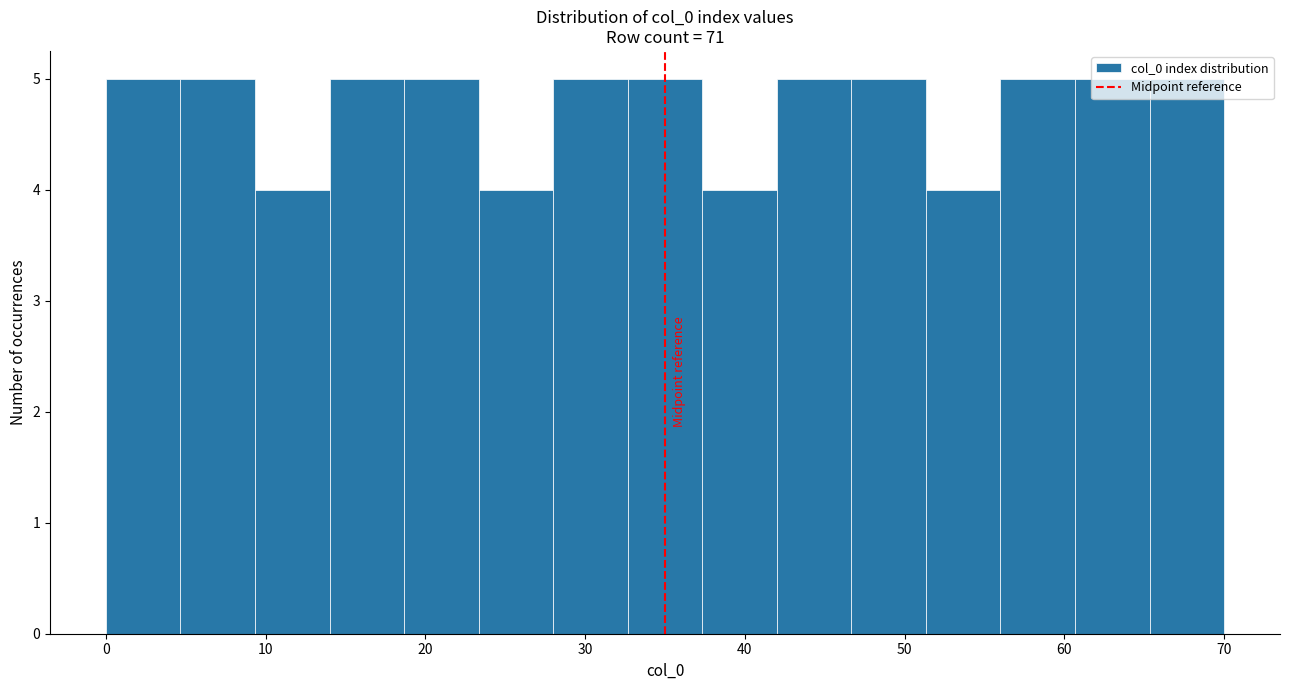

Reading left to right, list every bar in this chart as the range it spans on the x-axis followed by its height. Neither the bar edges nor the heights are printed on the chart, so give them approximately, as read against the axes.

0 to 5: 5
5 to 9: 5
9 to 14: 4
14 to 19: 5
19 to 23: 5
23 to 28: 4
28 to 33: 5
33 to 37: 5
37 to 42: 4
42 to 47: 5
47 to 51: 5
51 to 56: 4
56 to 61: 5
61 to 65: 5
65 to 70: 5